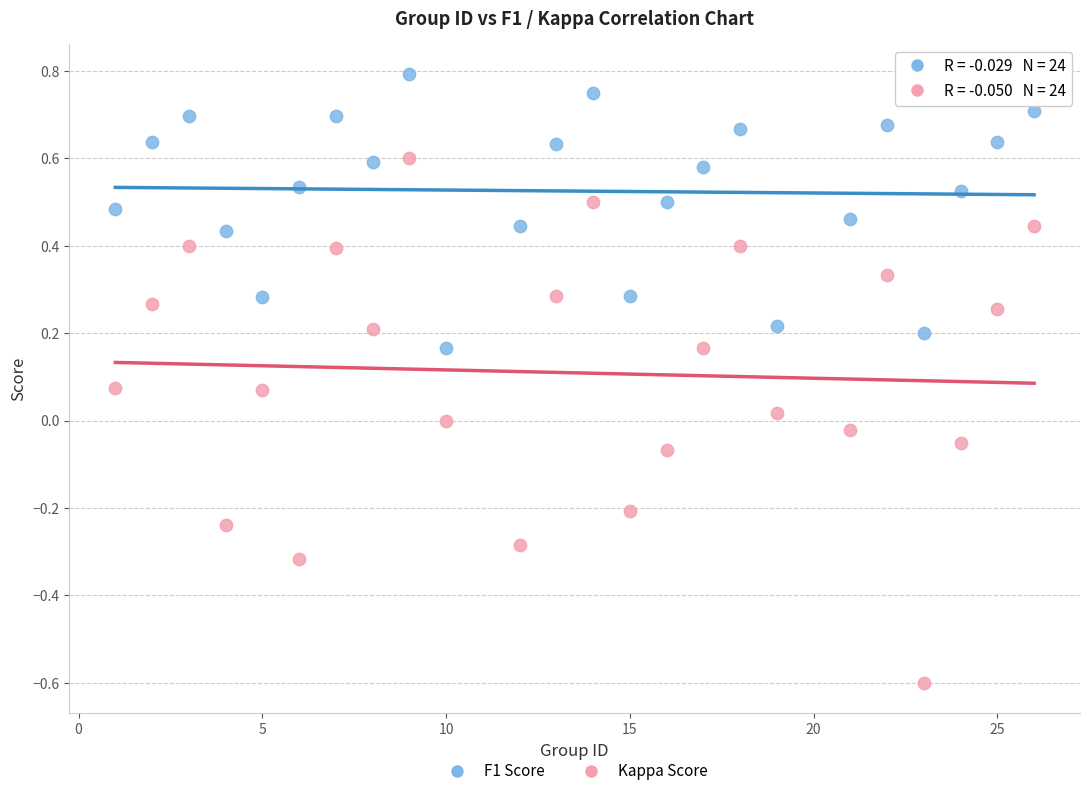

What are all the series names shown in the legend?

F1 Score, Kappa Score